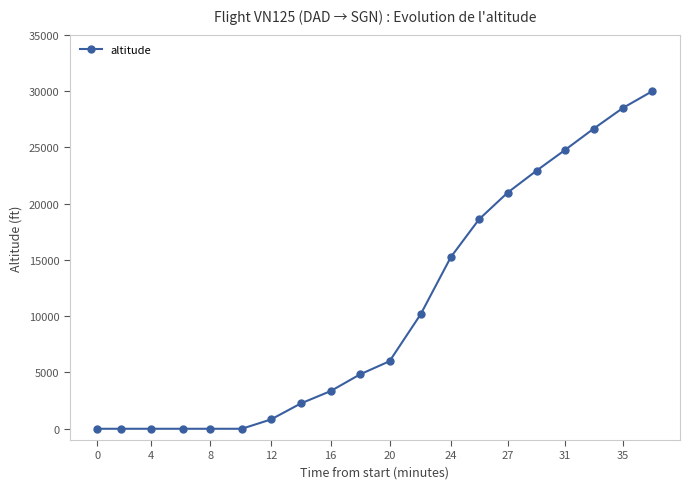

What is the difference between the second highest and second lowest values?

28500